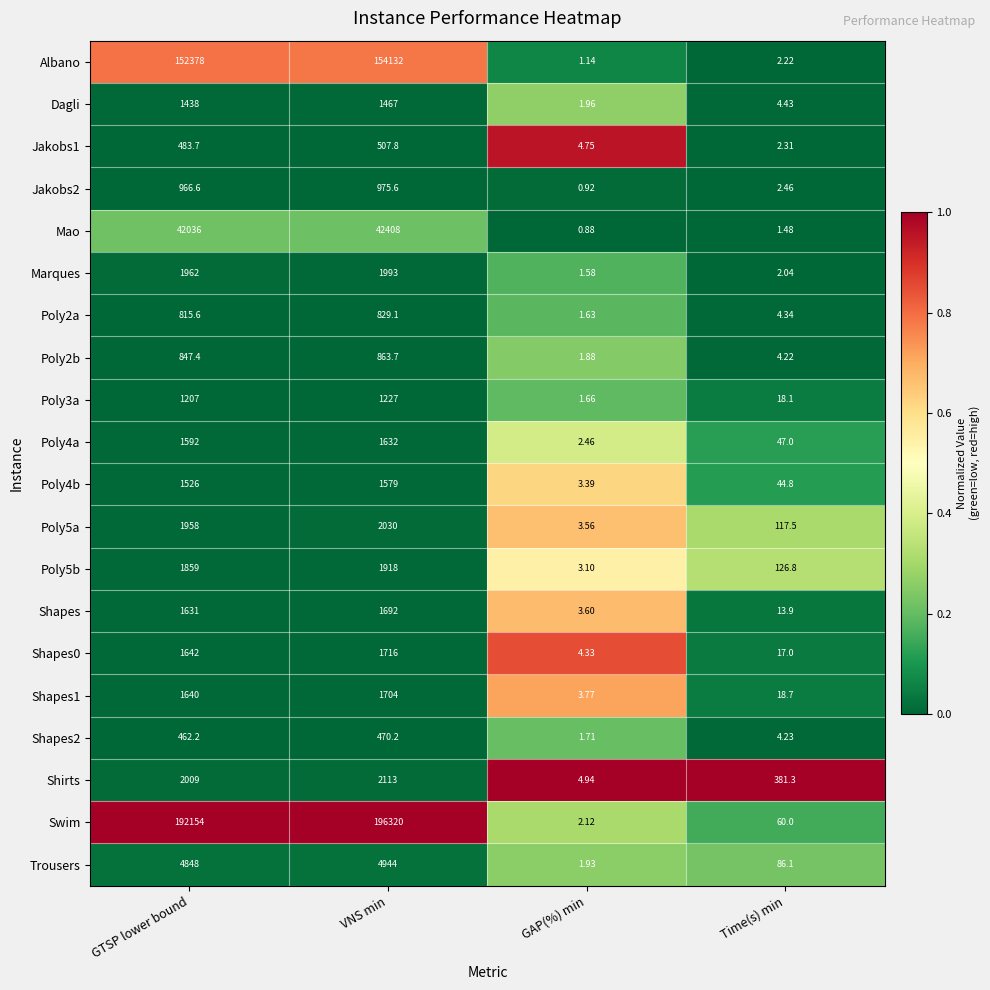

Which category has the lowest value across all series?

GAP(%) min